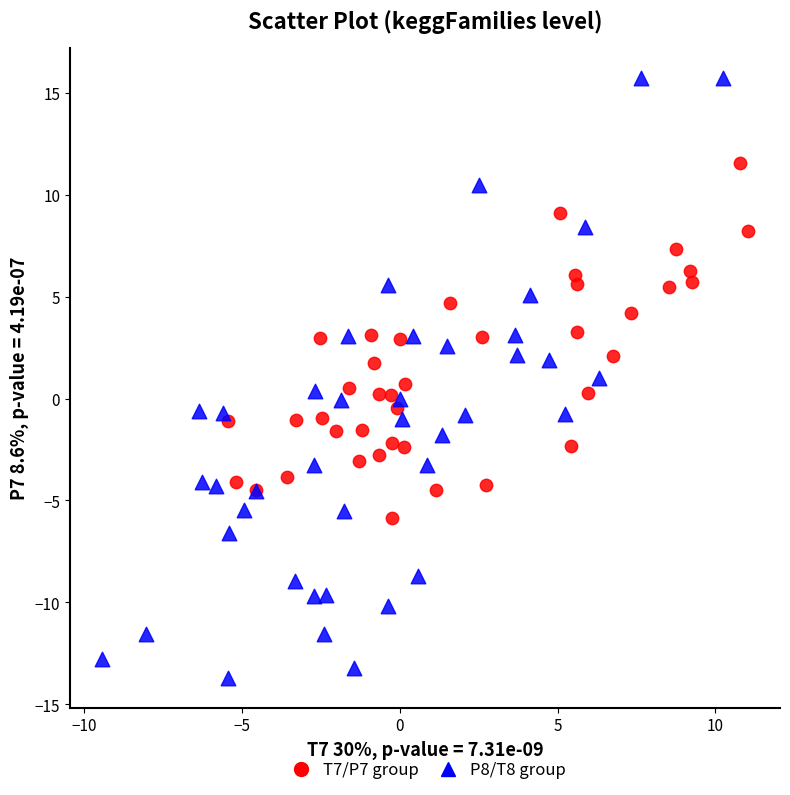

Which series contains the highest Y value?

P8/T8 group